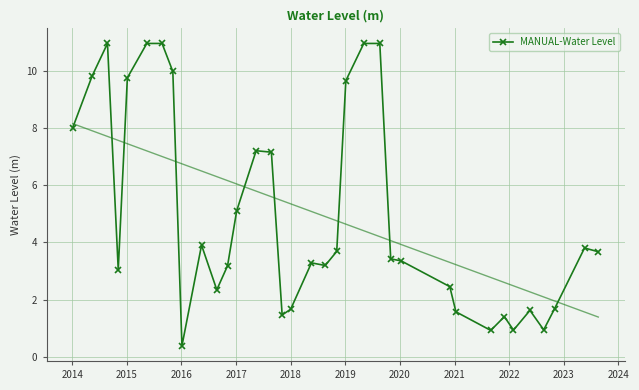

Does the chart have visible grid lines?

Yes